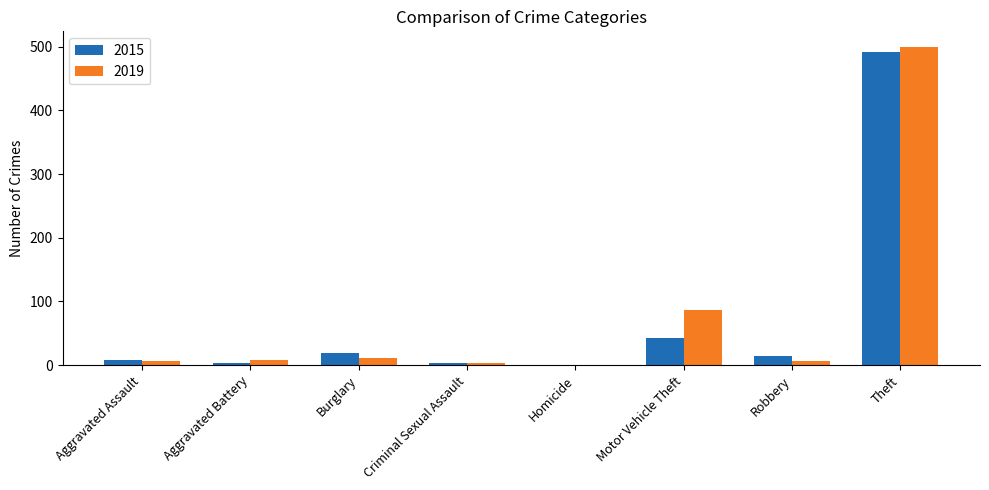

At which label is 2019 closest to 249?

Motor Vehicle Theft